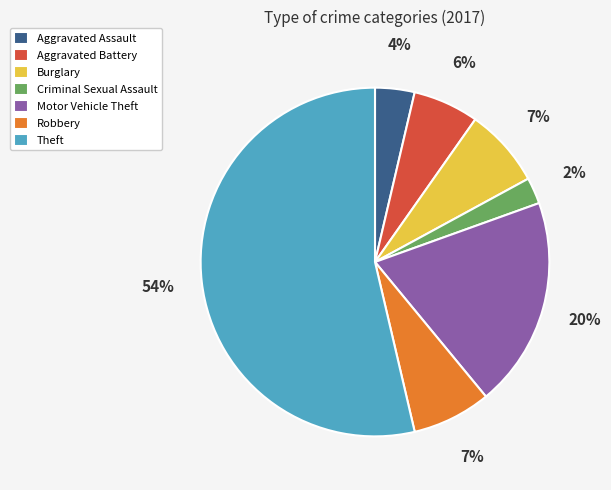

How many slices are in this pie chart?

7